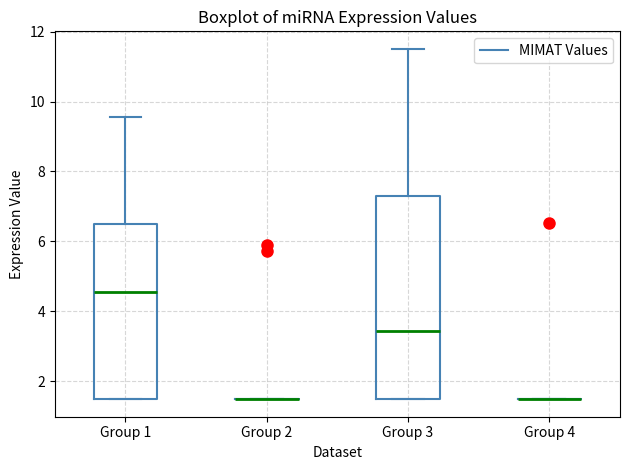

Comparing the boxes themselves (not the whiskers), which one is the tallest?

Group 3